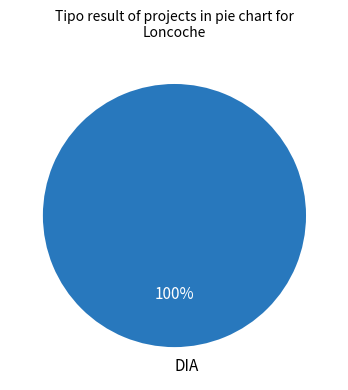

How many slices are in this pie chart?

1